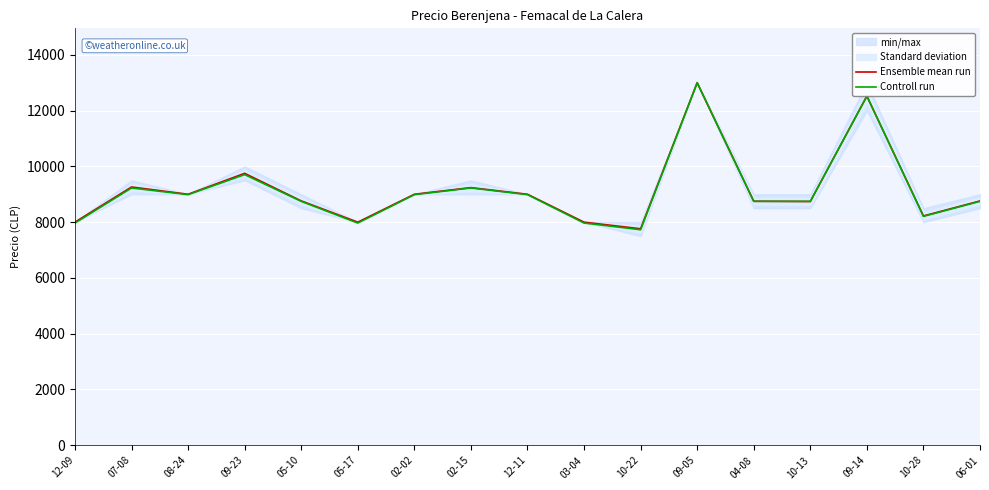

How many categories are shown in the chart?

17